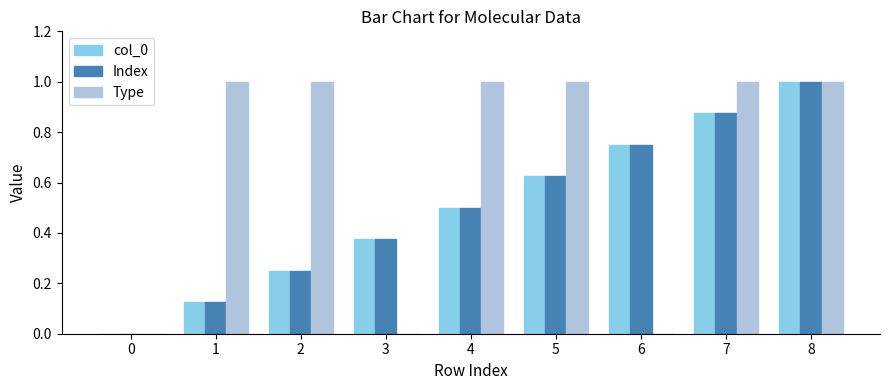

What is the sum of all col_0 values?

4.5